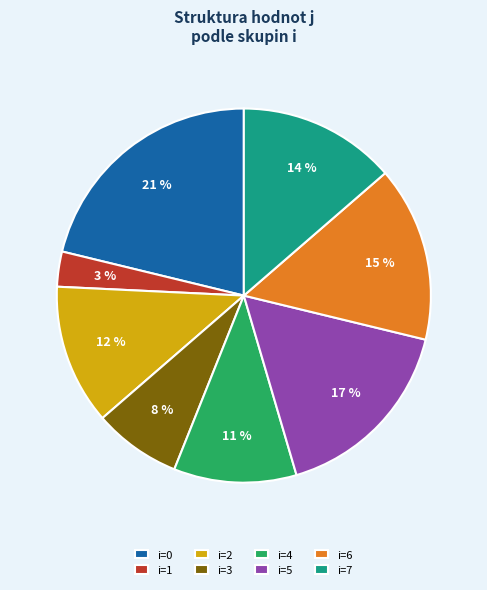

To the nearest percent, what is the average slice percentage?

12%